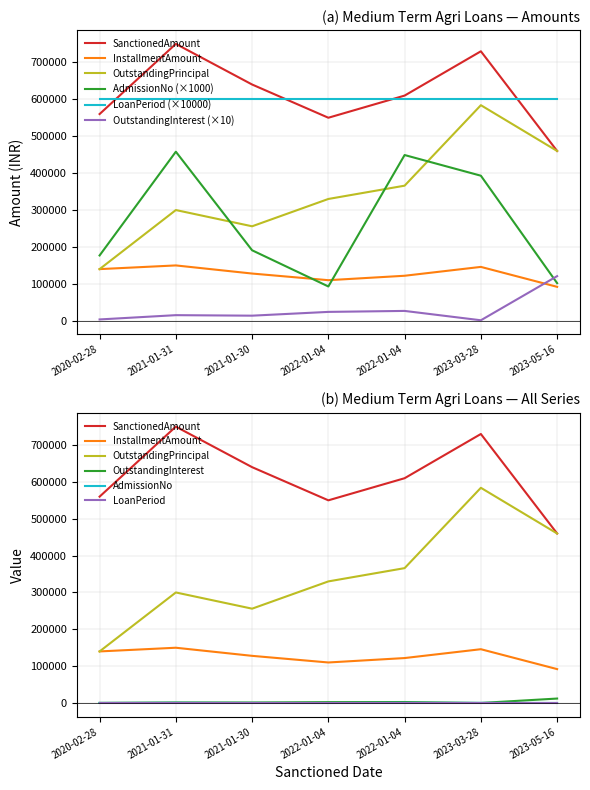

What is the lowest value of the AdmissionNo series?

93000